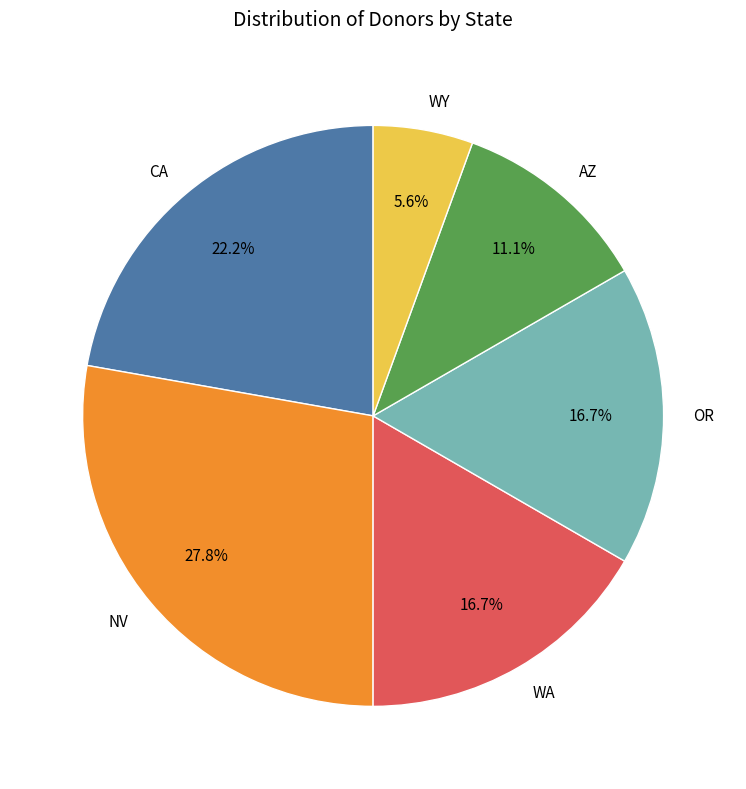

To the nearest percent, what is the average slice percentage?

17%